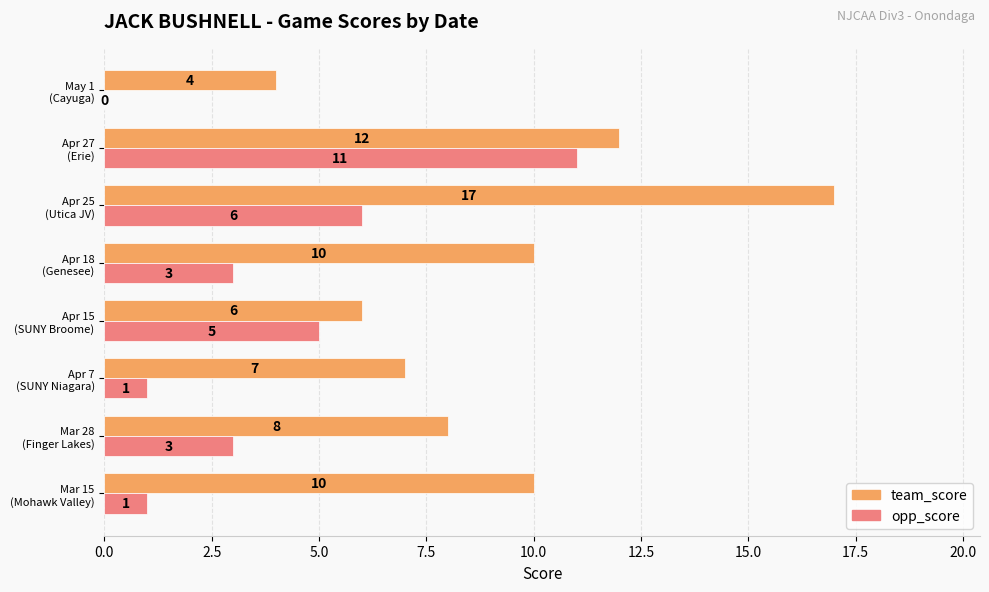

Where is opp_score nearest to the value 5?

Apr 15
(SUNY Broome)